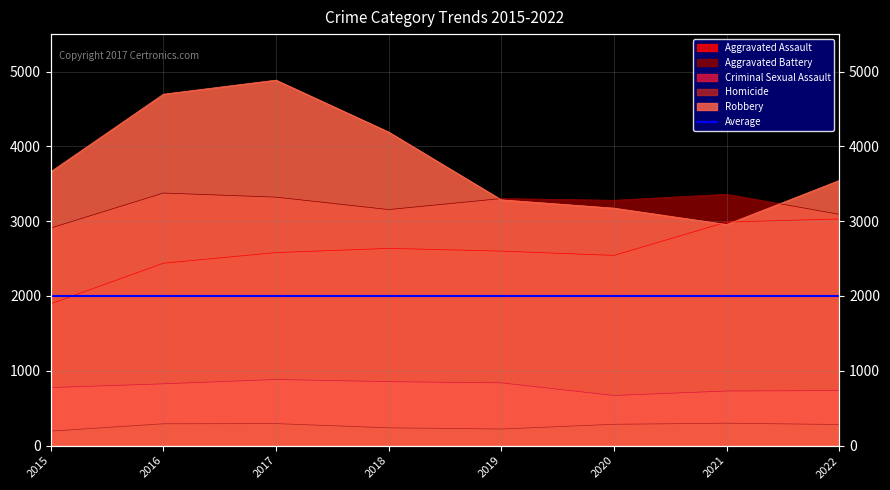

What is the value of the Robbery point at the 3rd from the left?

4885